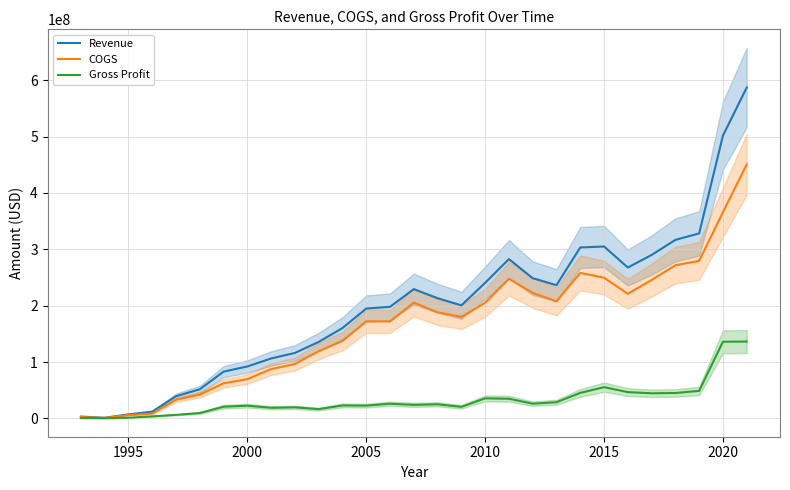

Does the chart have visible grid lines?

Yes